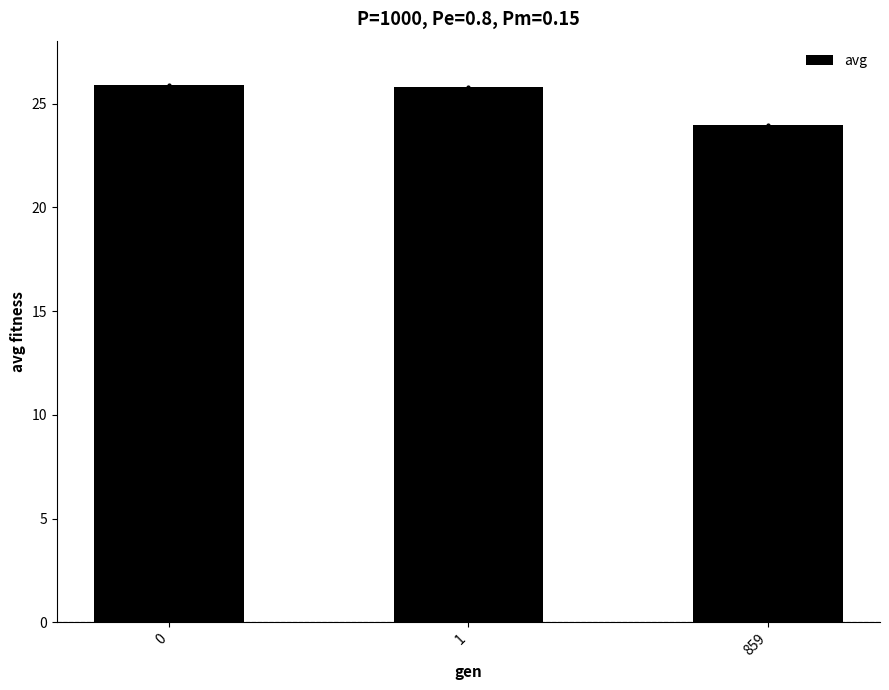

What is the difference between the second highest and minimum values?

1.8